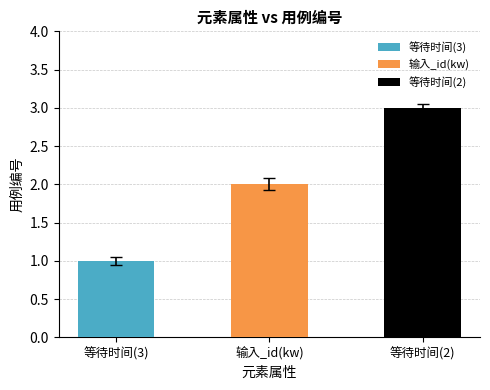

What is the change in value from 输入_id(kw) to 等待时间(2)?

+1.0